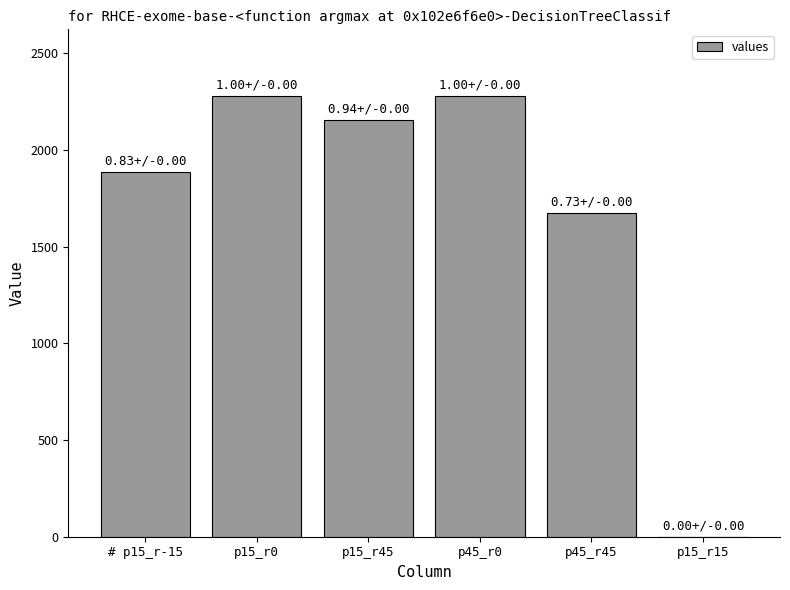

Is it true that the value at p45_r45 is 1676?

True